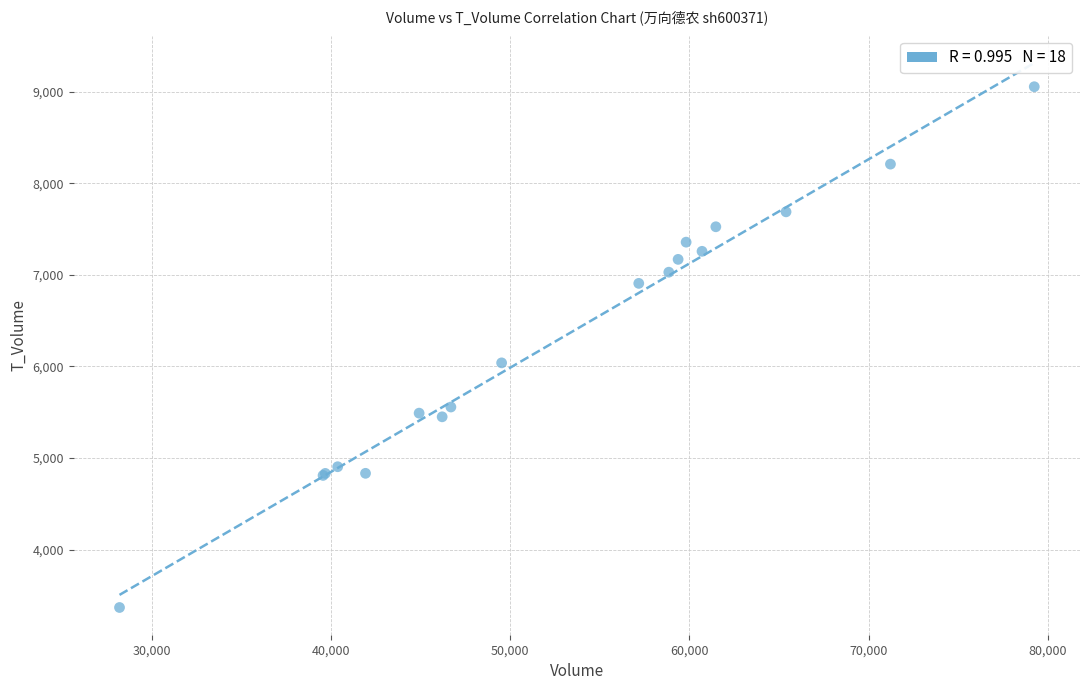

What Y value in the scatter plot is closest to 6211?

6039